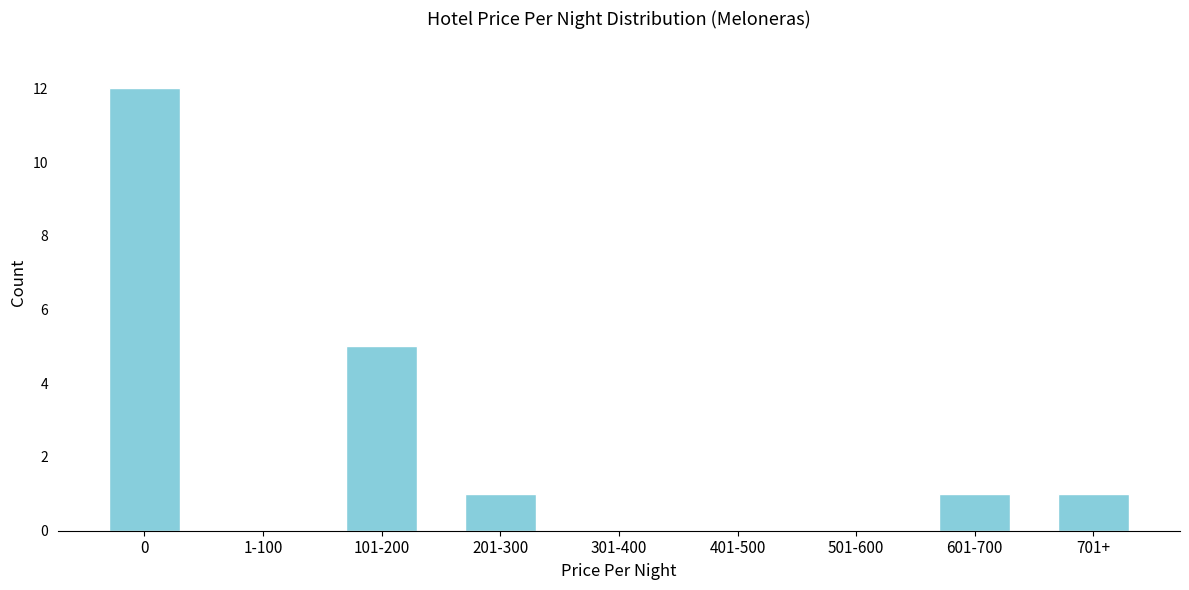

Reading left to right, extract all data points from this chart.

0=12	1-100=0	101-200=5	201-300=1	301-400=0	401-500=0	501-600=0	601-700=1	701+=1